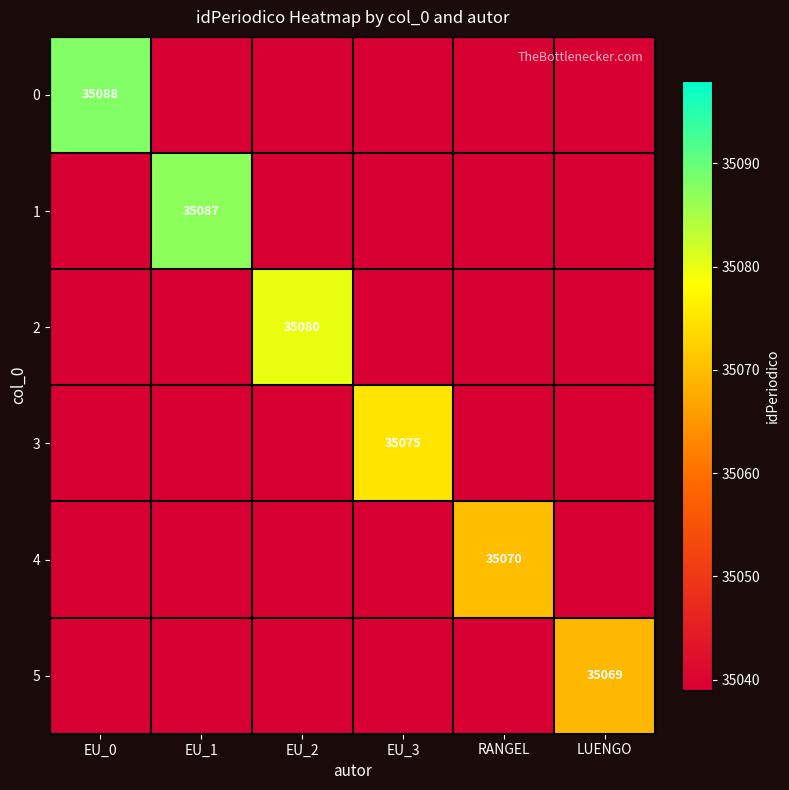

True or false: 3 has a value of 47477 at EU_3.

False